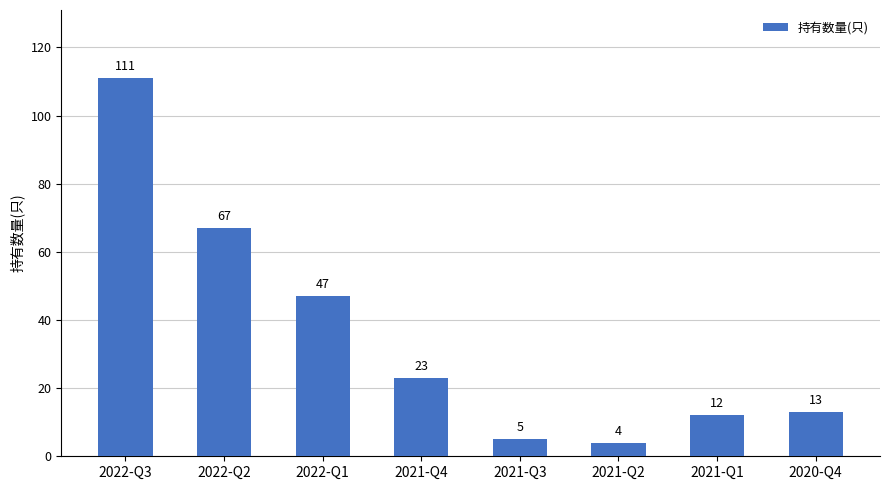

Rank the categories by value from highest to lowest.

2022-Q3, 2022-Q2, 2022-Q1, 2021-Q4, 2020-Q4, 2021-Q1, 2021-Q3, 2021-Q2